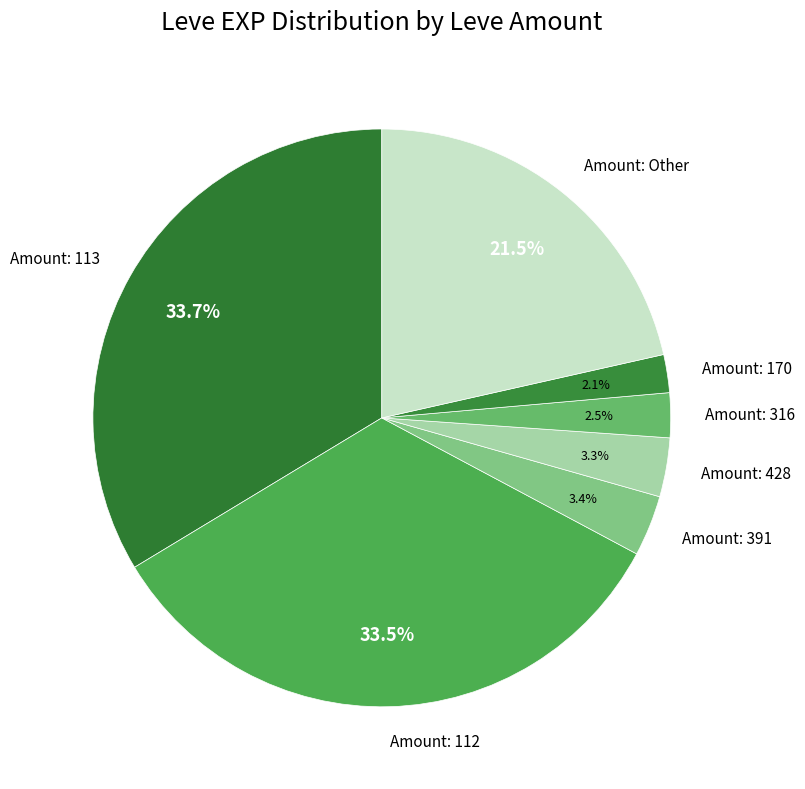

To the nearest percent, what is the difference between the largest and smallest slice percentages?

32%